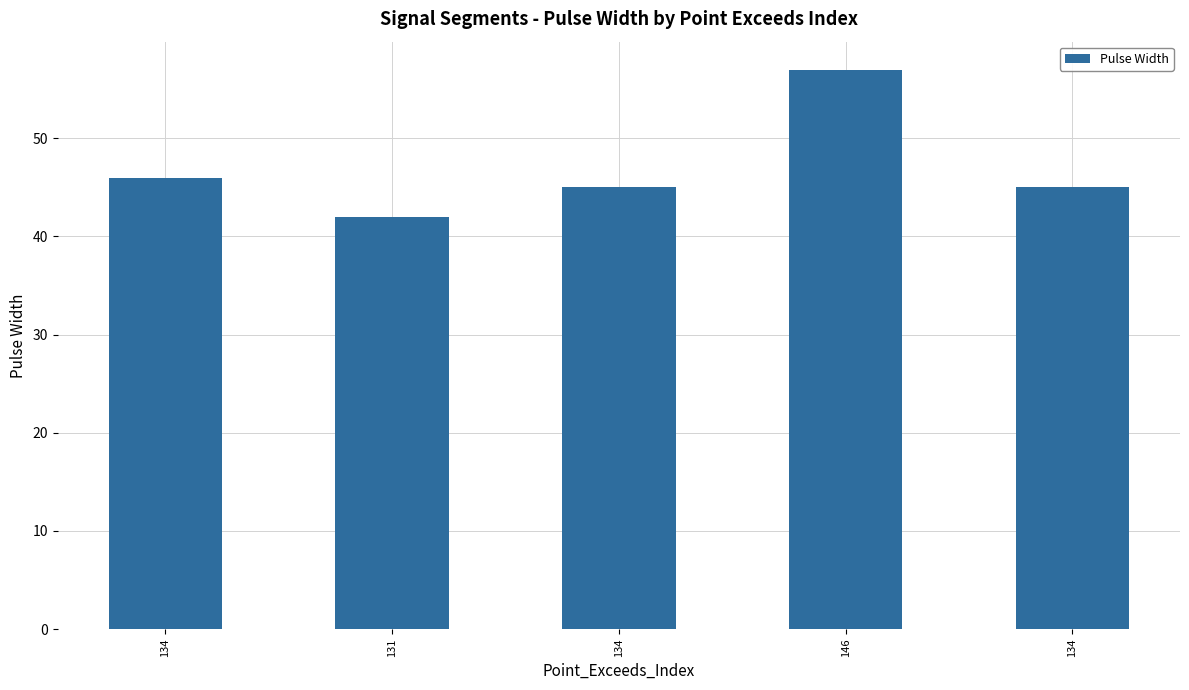

How many series are shown in this chart?

1